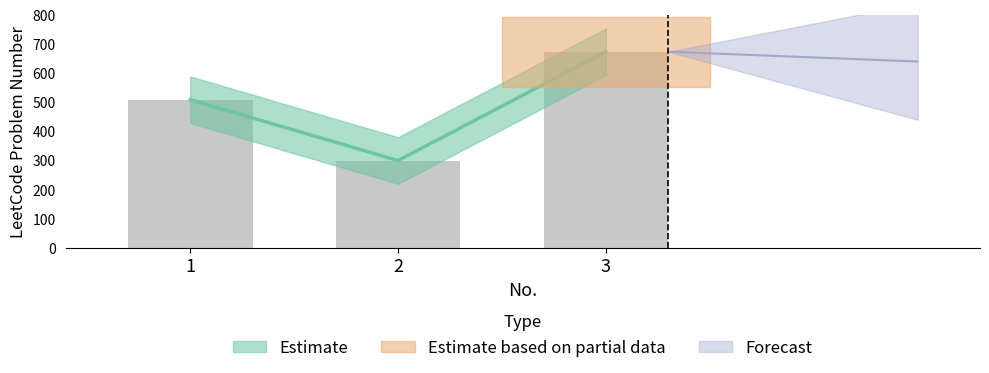

Reading left to right, extract all data points from this chart.

1=509	2=300	3=674